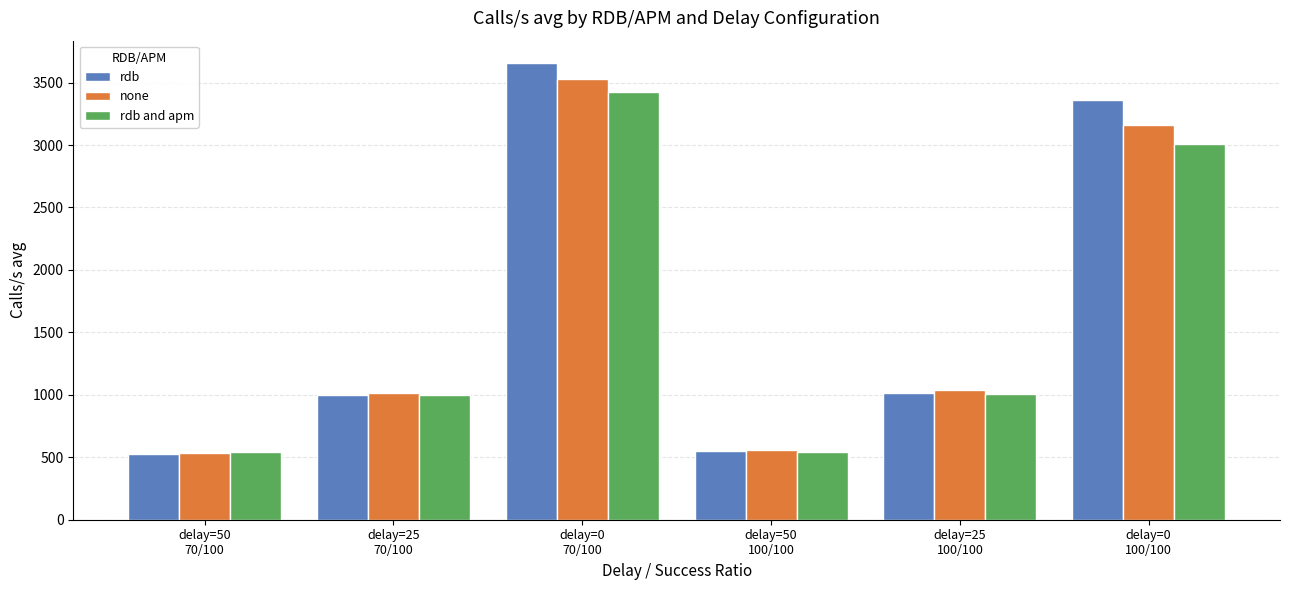

What is the approximate value of rdb at delay=50
100/100, to the nearest 10?

550